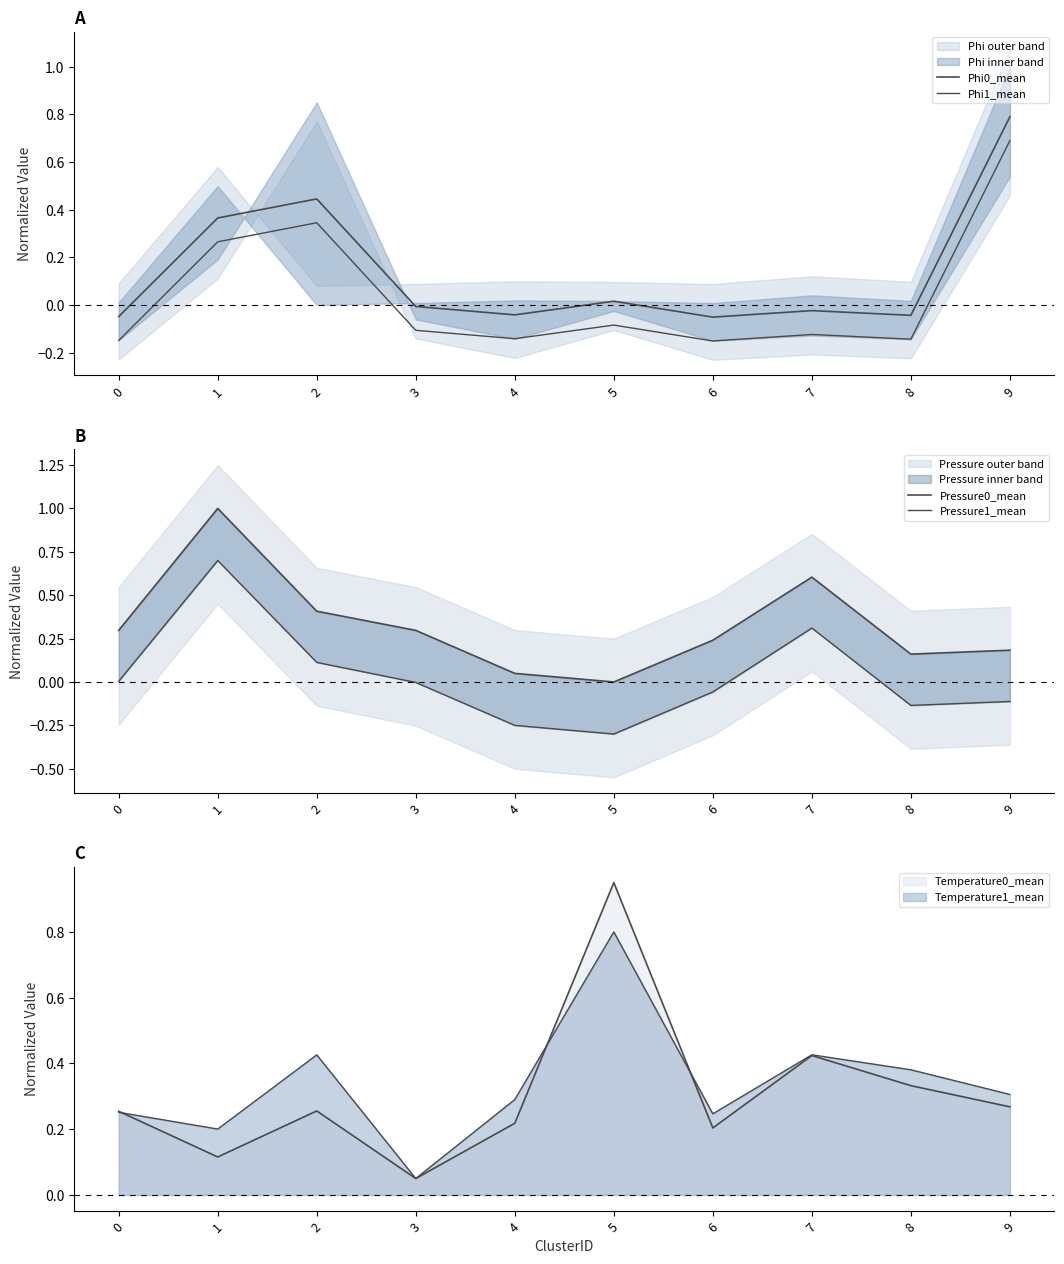

Which series has the largest total across all categories?

Pressure0_mean